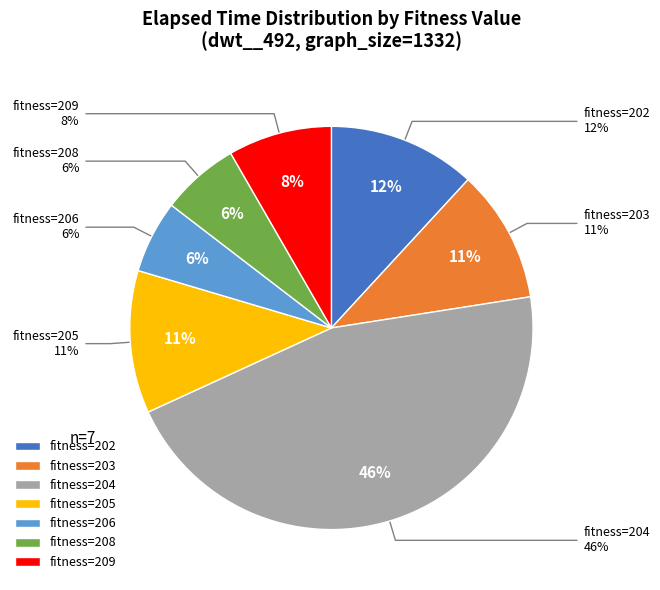

To the nearest percent, what portion does 205 represent?

11%